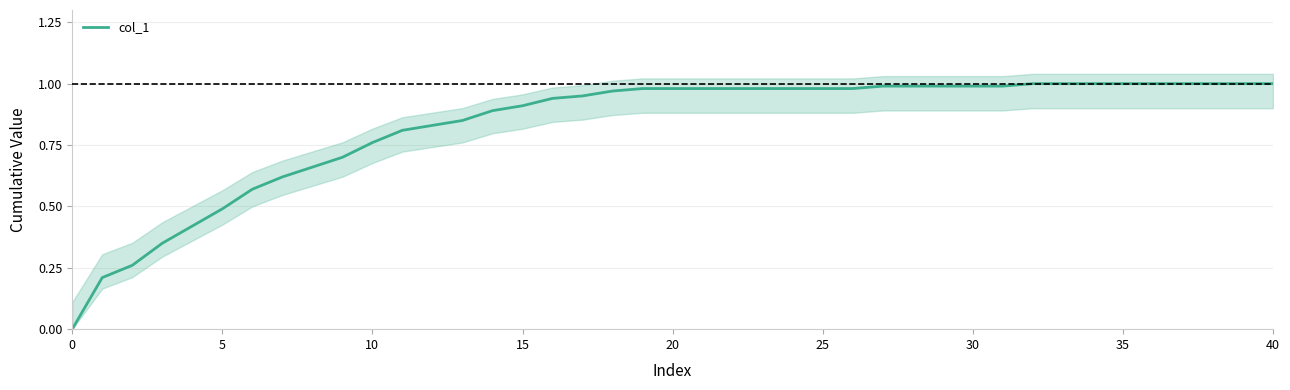

What is the change in value from 25 to 34?

+0.4